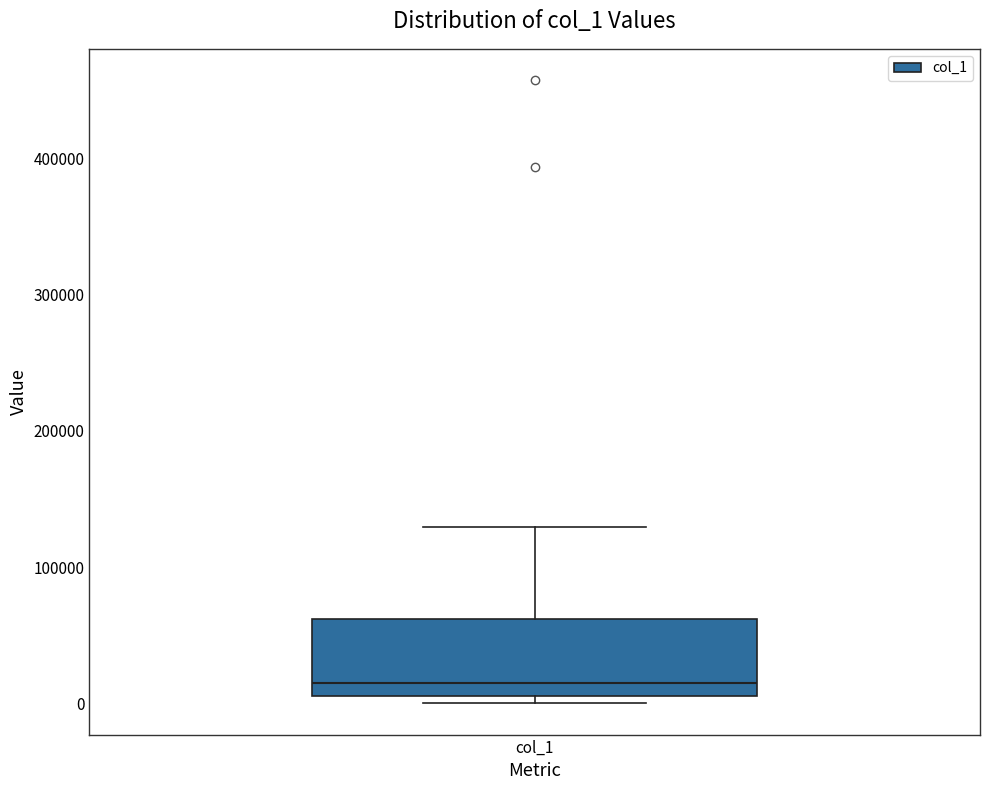

Transcribe this box plot: give where the median line is, the range the box spans, and where the two whiskers end, as read against the y-axis. The values are not printed on the chart, so give them approximately, as read against the axis.

median 20000, box 10000 to 60000, whiskers 0 to 130000